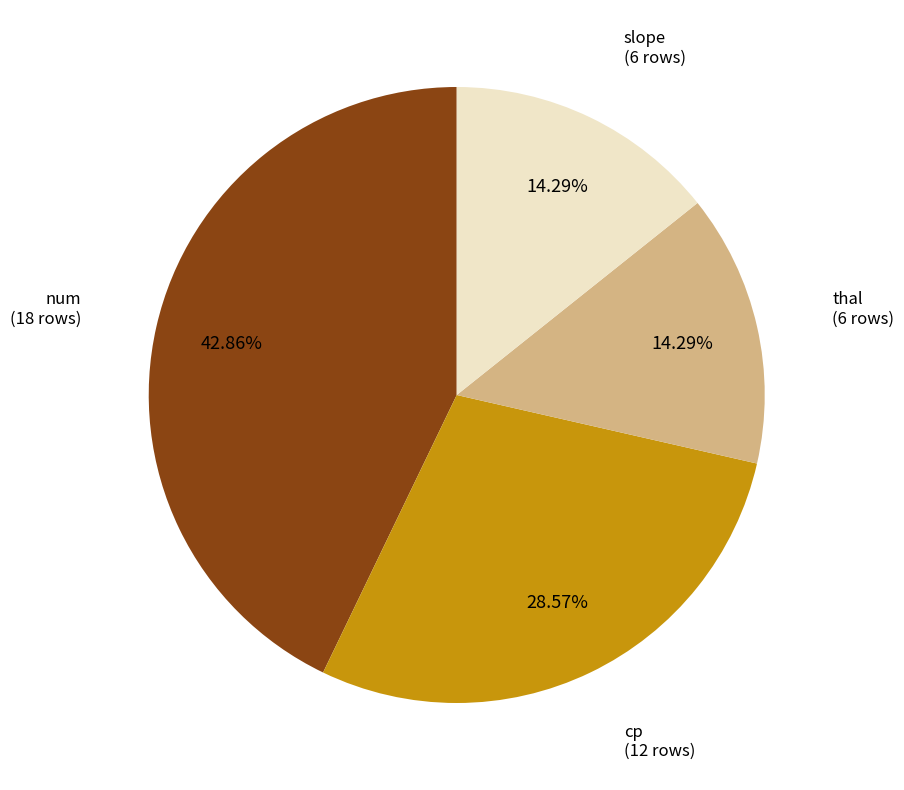

To the nearest percent, what is the difference between the largest and smallest slice percentages?

29%